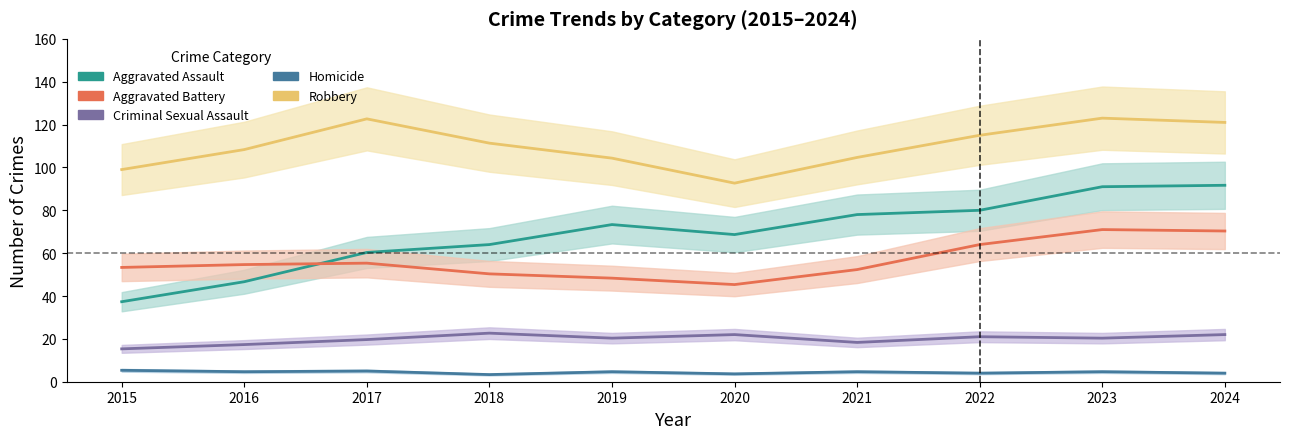

Does the chart have visible grid lines?

No